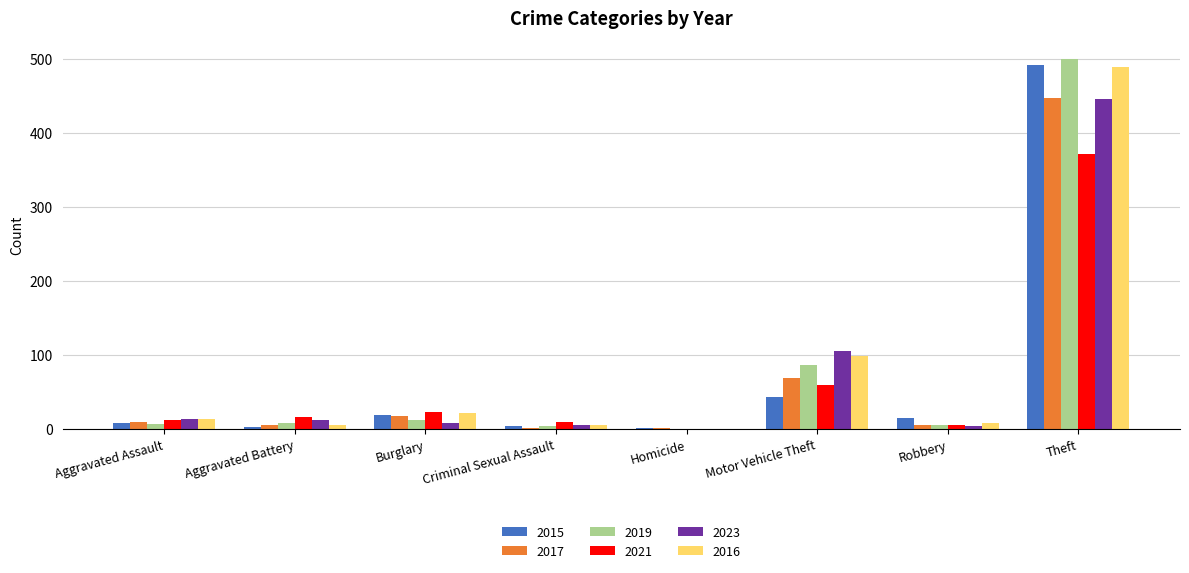

True or false: 2021 has a value of 17 at Aggravated Battery.

True